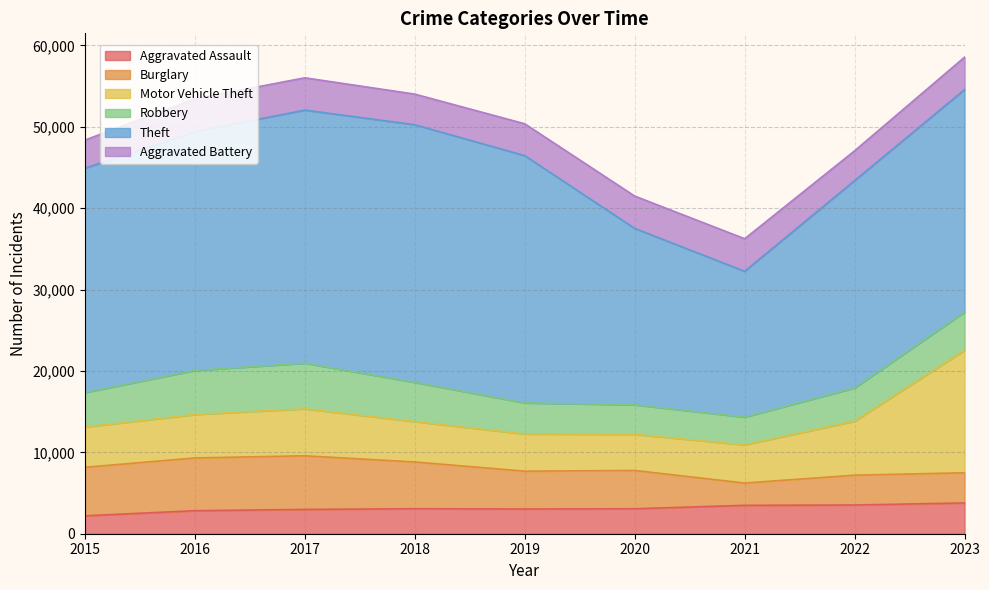

Rank the categories by Burglary value from lowest to highest.

2021, 2022, 2023, 2019, 2020, 2018, 2015, 2016, 2017